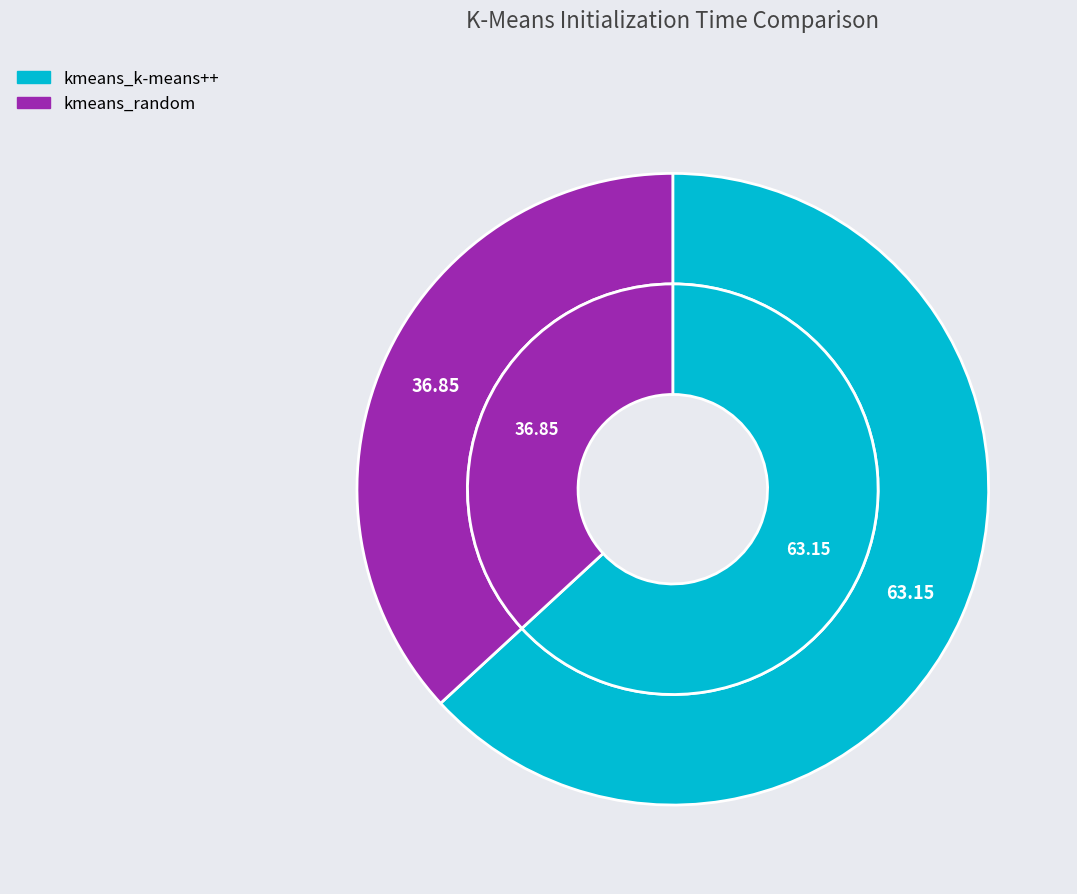

True or false: kmeans_k-means++ accounts for 63% of the total.

True